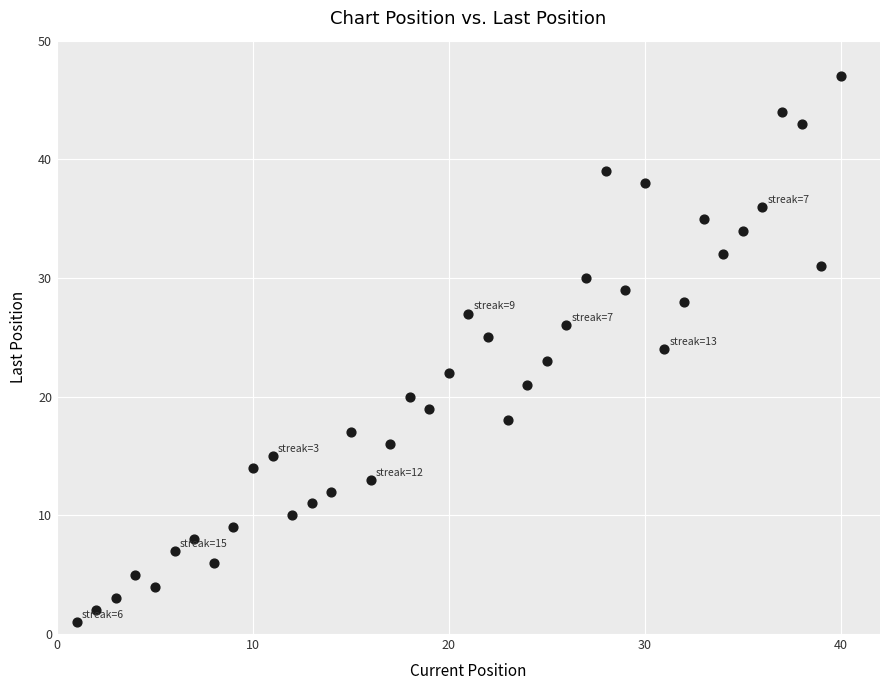

What is the range of Y values (max minus min)?

46